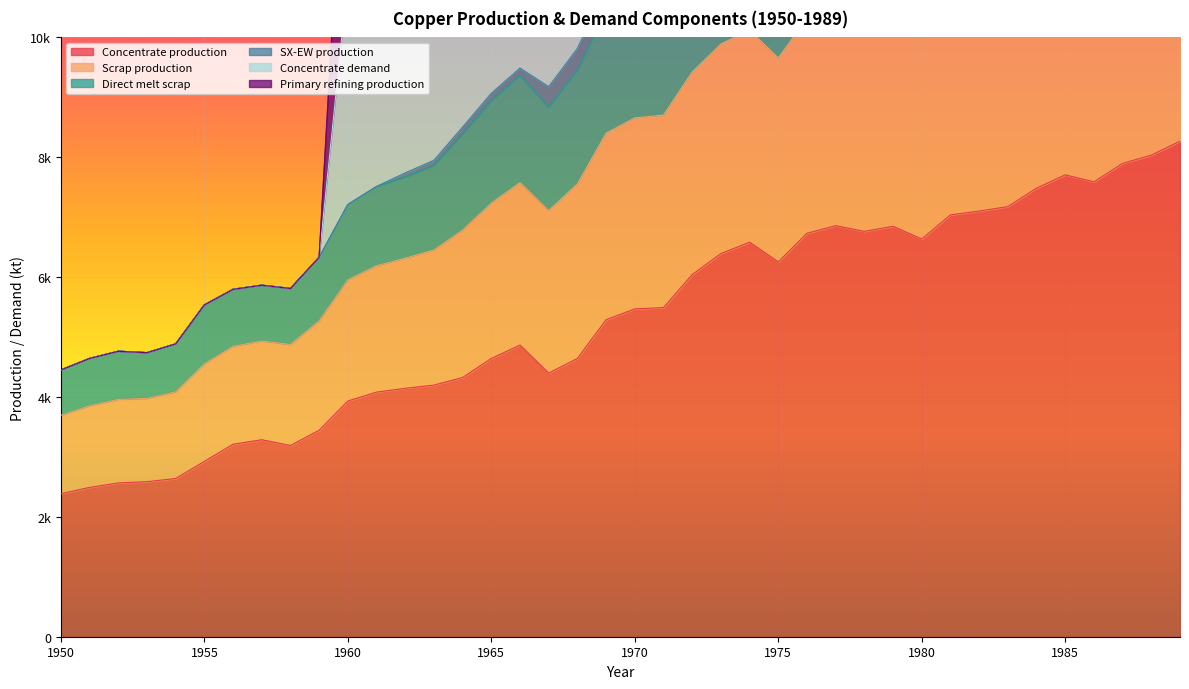

The value of Concentrate production at 1965 is 7319.3. True or false?

False